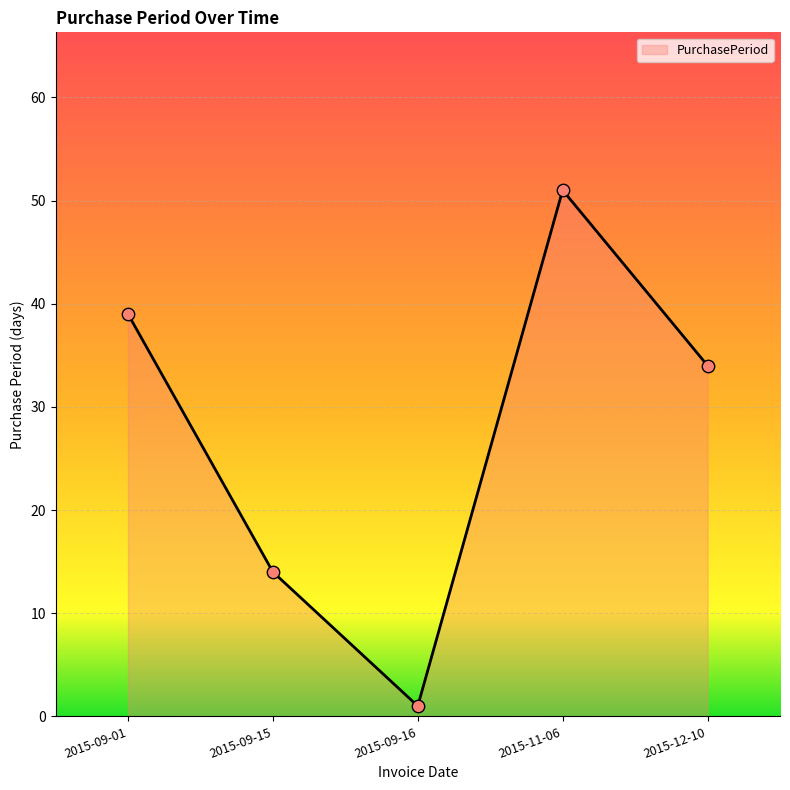

What is the ratio of the value at 2015-12-10 to the value at 2015-09-15?

2.4